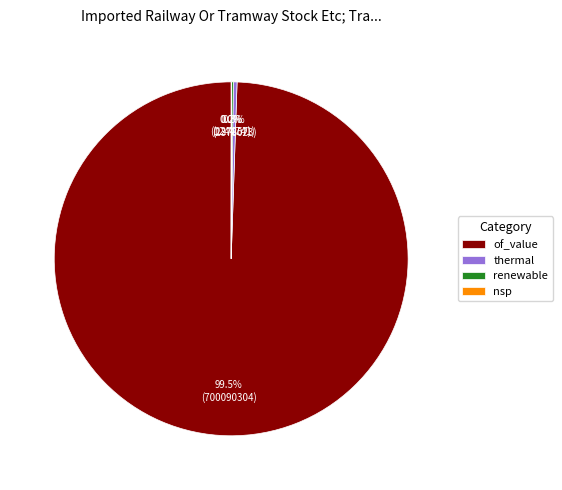

Combined, do thermal and of_value account for over 50%?

Yes